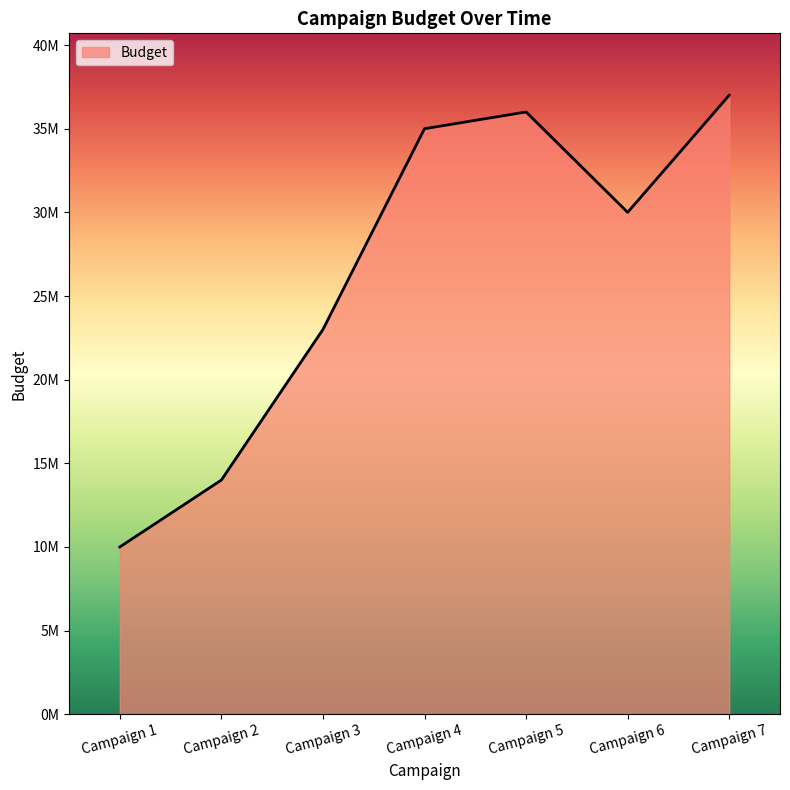

Which category has the lowest value across all series?

Campaign 1